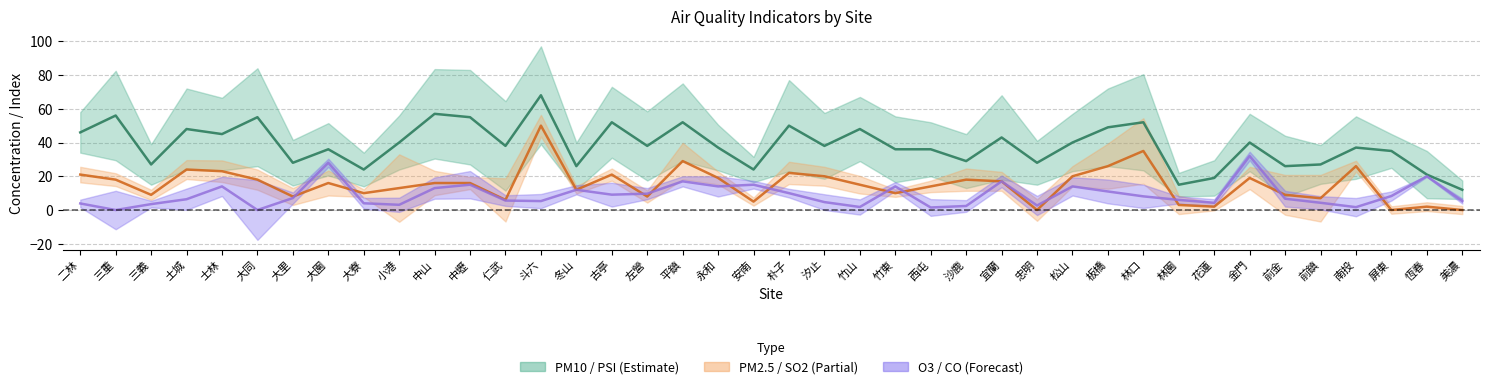

What is the difference between the maximum and minimum values in the O3 series?

32.0